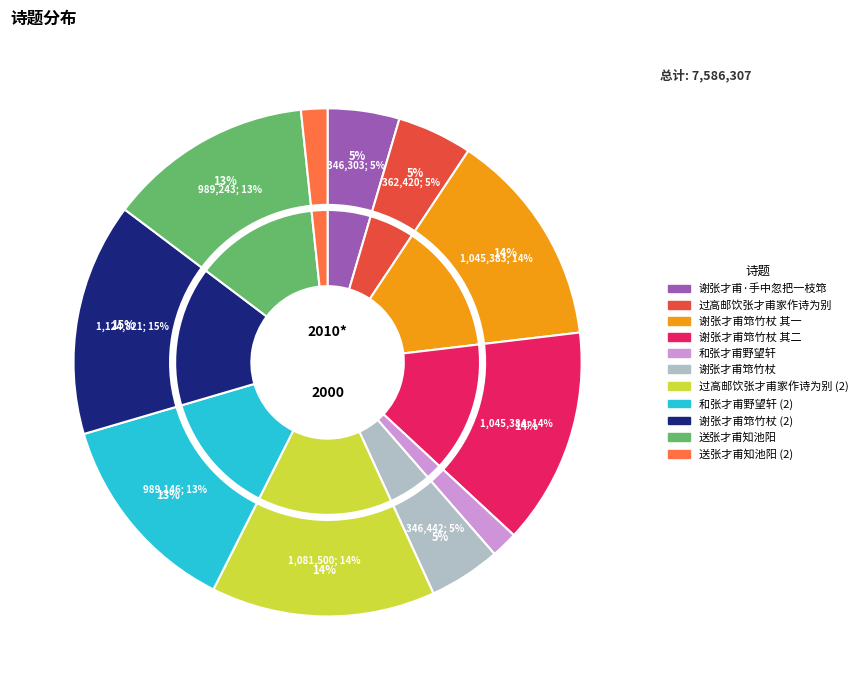

To the nearest percent, what is the difference between the 谢张才甫筇竹杖 其一 and 谢张才甫筇竹杖 slice percentages?

9%